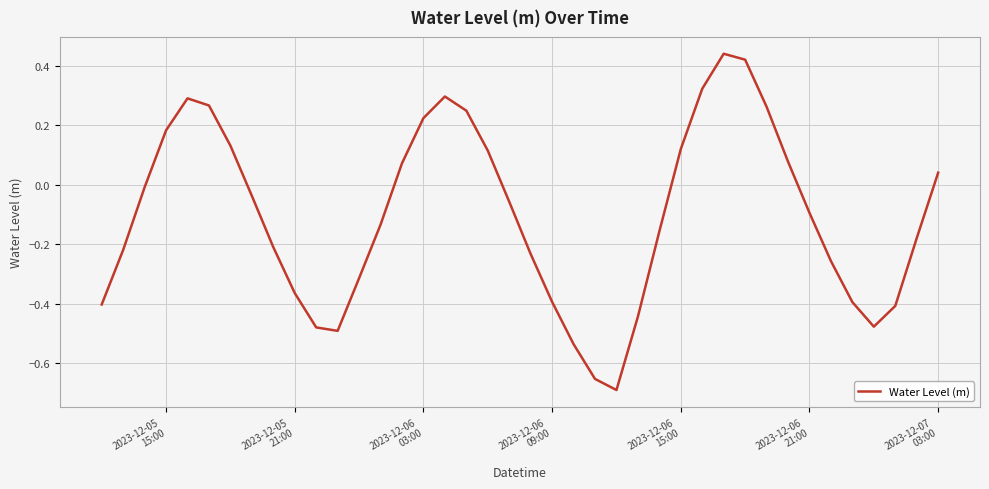

What is the difference between the maximum and minimum values?

1.1